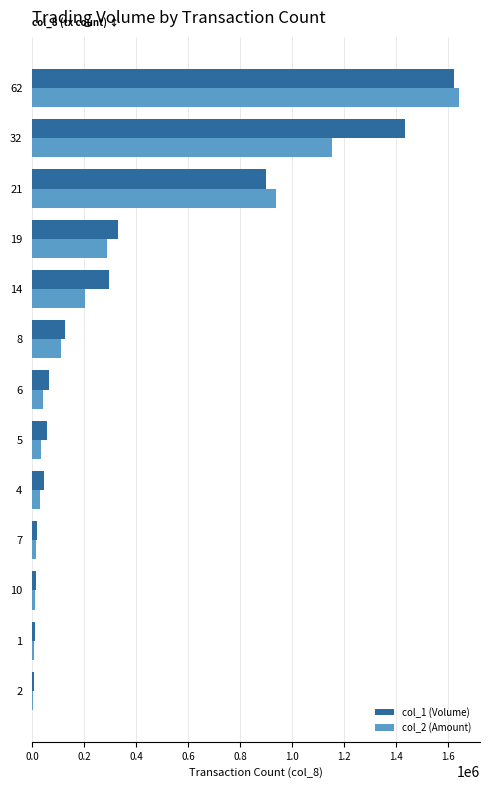

Which series has the widest spread of values?

col_2 (Amount)